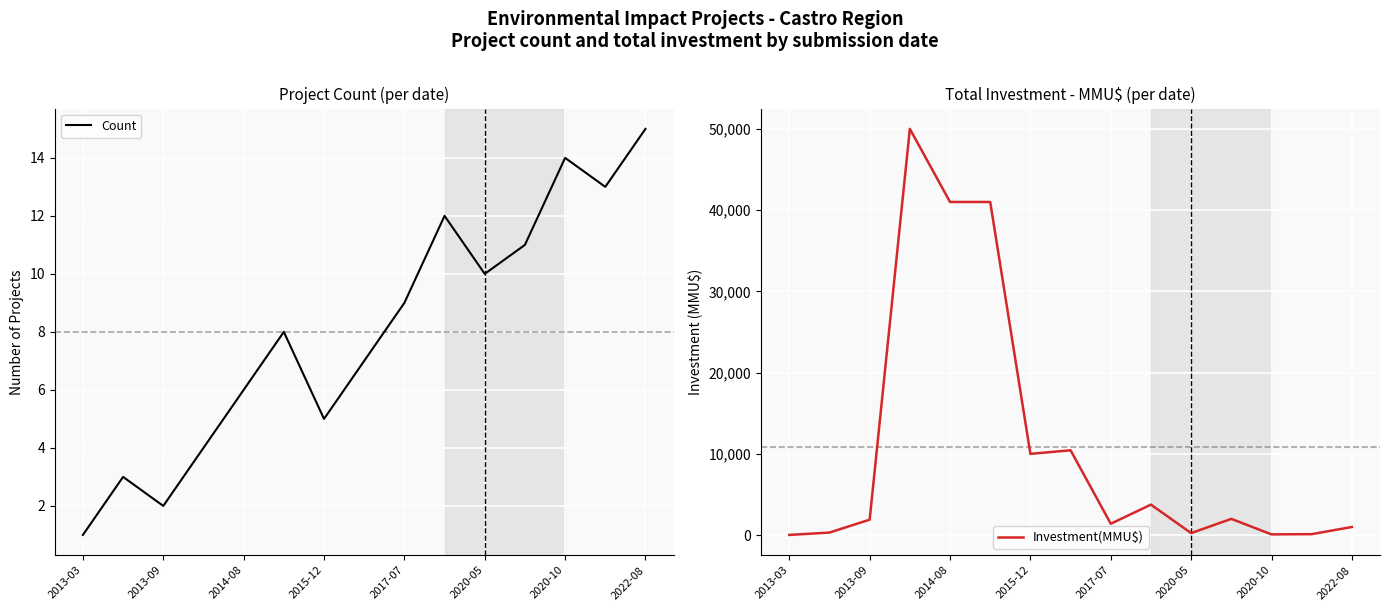

Is it true that Count equals 6 at 13?

False